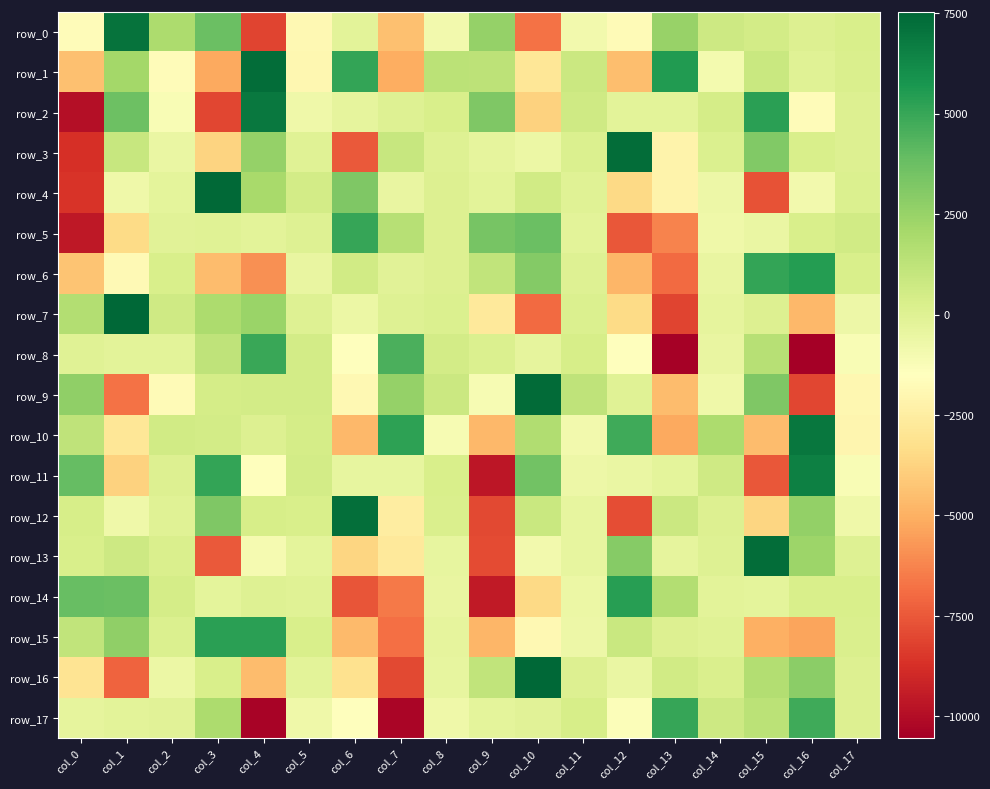

Reading left to right, list all the values displayed in this chart.

row_0: col_0=-1659.2	col_1=7103.5	col_2=1845.1	col_3=3755.7	col_4=-8087.7	col_5=-1882.4	col_6=-218.4	col_7=-4462.3	col_8=-926.0	col_9=2527.6	col_10=-6746.1	col_11=-931.3	col_12=-1715.5	col_13=2455.6	col_14=745.9	col_15=494.3	col_16=116.7	col_17=312.8
row_1: col_0=-4432.8	col_1=2148.7	col_2=-1674.2	col_3=-5217.2	col_4=7312.0	col_5=-1989.4	col_6=5117.9	col_7=-5090.1	col_8=1340.1	col_9=1285.9	col_10=-2874.4	col_11=787.6	col_12=-4527.0	col_13=5507.2	col_14=-950.4	col_15=885.1	col_16=-32.5	col_17=244.1
row_2: col_0=-9957.1	col_1=3660.2	col_2=-1157.9	col_3=-8015.8	col_4=6861.9	col_5=-785.0	col_6=-363.7	col_7=-9.0	col_8=287.0	col_9=3203.4	col_10=-3777.6	col_11=646.1	col_12=-213.1	col_13=-211.3	col_14=411.8	col_15=5290.2	col_16=-1704.6	col_17=58.4
row_3: col_0=-8754.6	col_1=915.3	col_2=-547.2	col_3=-3742.3	col_4=2546.4	col_5=-58.7	col_6=-7442.4	col_7=924.9	col_8=8.3	col_9=-365.8	col_10=-624.1	col_11=171.1	col_12=7272.7	col_13=-2151.2	col_14=162.0	col_15=3114.0	col_16=330.7	col_17=66.0
row_4: col_0=-8619.7	col_1=-787.7	col_2=-283.7	col_3=7415.4	col_4=1972.2	col_5=525.5	col_6=3199.1	col_7=-449.3	col_8=109.2	col_9=-184.8	col_10=615.3	col_11=-78.3	col_12=-3497.7	col_13=-2200.3	col_14=-694.9	col_15=-7674.2	col_16=-868.7	col_17=172.4
row_5: col_0=-9615.8	col_1=-3453.1	col_2=-109.7	col_3=-36.3	col_4=-173.6	col_5=12.5	col_6=5052.4	col_7=1492.8	col_8=71.4	col_9=3385.1	col_10=3740.0	col_11=-166.6	col_12=-7531.0	col_13=-6261.4	col_14=-764.6	col_15=-563.4	col_16=280.6	col_17=551.4
row_6: col_0=-4294.7	col_1=-1829.5	col_2=278.8	col_3=-4588.4	col_4=-5921.8	col_5=-460.9	col_6=589.7	col_7=-93.1	col_8=65.0	col_9=1116.4	col_10=3033.8	col_11=44.1	col_12=-4759.3	col_13=-6984.5	col_14=-472.2	col_15=5091.4	col_16=5424.9	col_17=269.4
row_7: col_0=1618.0	col_1=7535.9	col_2=685.0	col_3=1841.9	col_4=2416.8	col_5=51.4	col_6=-612.2	col_7=1.9	col_8=150.5	col_9=-2702.0	col_10=-6956.9	col_11=149.2	col_12=-3420.3	col_13=-8129.6	col_14=-316.6	col_15=121.9	col_16=-4694.0	col_17=-685.3
row_8: col_0=-52.3	col_1=-209.9	col_2=-159.8	col_3=1231.0	col_4=4961.7	col_5=483.1	col_6=-1503.1	col_7=4556.4	col_8=513.0	col_9=131.8	col_10=-336.9	col_11=375.4	col_12=-1525.2	col_13=-10414.9	col_14=-499.0	col_15=1532.6	col_16=-10537.4	col_17=-1166.5
row_9: col_0=2689.6	col_1=-6773.7	col_2=-1719.8	col_3=451.3	col_4=494.6	col_5=534.6	col_6=-1879.3	col_7=2580.3	col_8=781.9	col_9=-1124.7	col_10=7344.7	col_11=1208.5	col_12=-20.7	col_13=-4583.8	col_14=-731.7	col_15=3205.6	col_16=-8047.1	col_17=-1982.9
row_10: col_0=1236.8	col_1=-2877.7	col_2=604.5	col_3=525.4	col_4=108.6	col_5=450.0	col_6=-4726.2	col_7=5268.0	col_8=-1092.2	col_9=-4744.3	col_10=1716.8	col_11=-933.8	col_12=4820.4	col_13=-5174.5	col_14=1847.0	col_15=-4544.4	col_16=6961.1	col_17=-2019.1
row_11: col_0=3901.3	col_1=-3767.5	col_2=73.3	col_3=5088.2	col_4=-1449.4	col_5=484.1	col_6=-397.4	col_7=-390.2	col_8=295.9	col_9=-9634.1	col_10=3567.7	col_11=-664.5	col_12=-539.7	col_13=-255.9	col_14=659.4	col_15=-7549.0	col_16=6585.3	col_17=-1183.0
row_12: col_0=383.3	col_1=-731.6	col_2=-34.6	col_3=3164.2	col_4=338.9	col_5=273.5	col_6=7237.7	col_7=-2512.2	col_8=254.1	col_9=-7942.9	col_10=862.8	col_11=-397.6	col_12=-7784.5	col_13=826.6	col_14=67.8	col_15=-3622.3	col_16=2636.3	col_17=-776.3
row_13: col_0=302.1	col_1=749.9	col_2=236.2	col_3=-7474.0	col_4=-1059.1	col_5=-248.2	col_6=-3648.4	col_7=-2763.3	col_8=-412.2	col_9=-7898.6	col_10=-892.1	col_11=-398.6	col_12=3006.7	col_13=-357.8	col_14=16.7	col_15=7307.9	col_16=2372.6	col_17=27.0
row_14: col_0=3825.5	col_1=3774.0	col_2=457.7	col_3=-230.4	col_4=21.0	col_5=-61.5	col_6=-7594.2	col_7=-6513.3	col_8=-496.2	col_9=-9530.2	col_10=-3543.0	col_11=-630.2	col_12=5362.6	col_13=1655.7	col_14=-168.1	col_15=-236.8	col_16=297.5	col_17=334.5
row_15: col_0=1124.9	col_1=2691.4	col_2=158.6	col_3=5310.2	col_4=5291.2	col_5=289.7	col_6=-4658.7	col_7=-6840.8	col_8=-370.2	col_9=-4789.2	col_10=-1889.4	col_11=-664.5	col_12=832.7	col_13=100.3	col_14=-73.0	col_15=-4991.1	col_16=-5372.2	col_17=200.3
row_16: col_0=-3046.8	col_1=-7168.6	col_2=-619.3	col_3=284.3	col_4=-4569.5	col_5=-178.5	col_6=-3187.4	col_7=-7940.7	col_8=-440.3	col_9=1121.7	col_10=7510.7	col_11=120.7	col_12=-571.8	col_13=555.6	col_14=259.2	col_15=1660.3	col_16=2812.7	col_17=114.0
row_17: col_0=-302.8	col_1=-211.7	col_2=-99.0	col_3=1871.8	col_4=-10354.3	col_5=-734.9	col_6=-1472.1	col_7=-10302.6	col_8=-737.2	col_9=-240.9	col_10=-109.0	col_11=393.4	col_12=-1315.3	col_13=5048.2	col_14=741.8	col_15=1359.3	col_16=4846.0	col_17=90.1